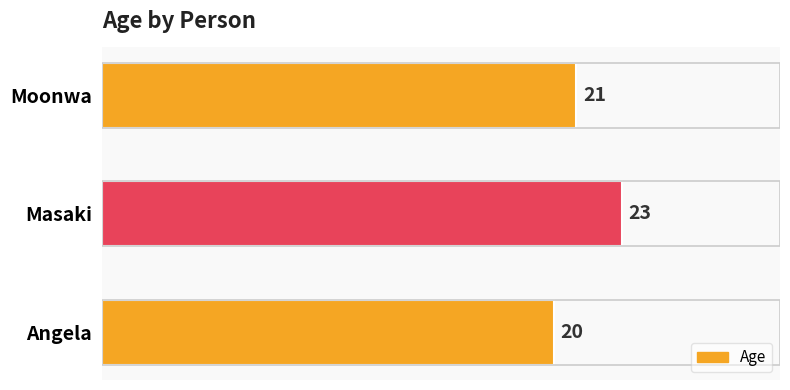

The value at Moonwa is 21. True or false?

True